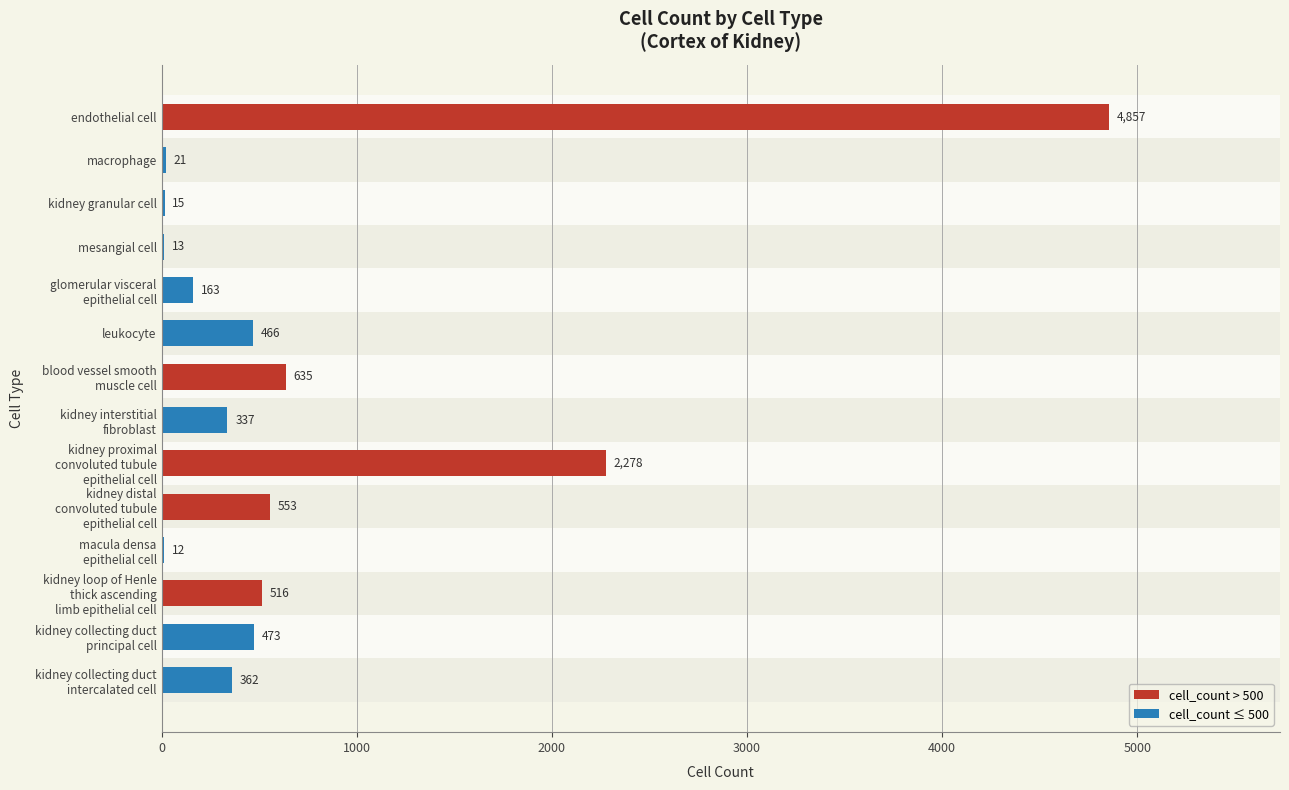

Is it true that the value at endothelial cell is 4857?

True